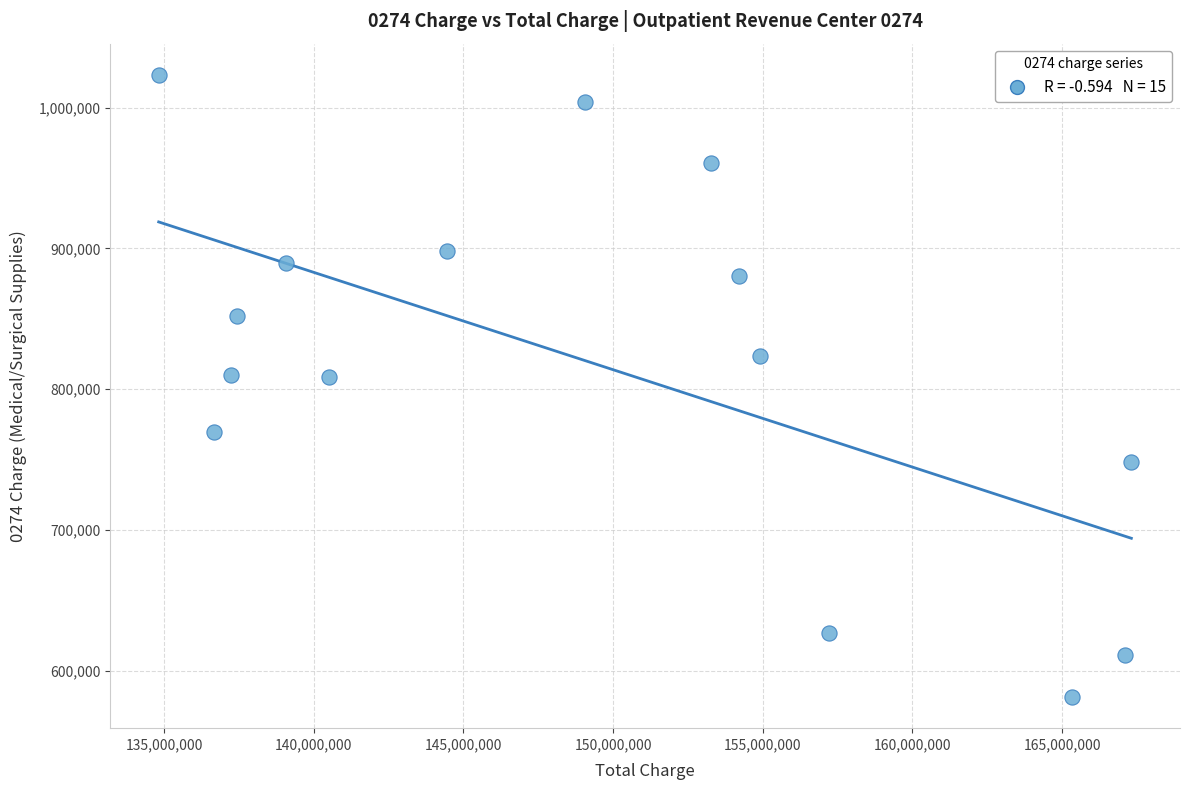

What is the range of Y values (max minus min)?

442170